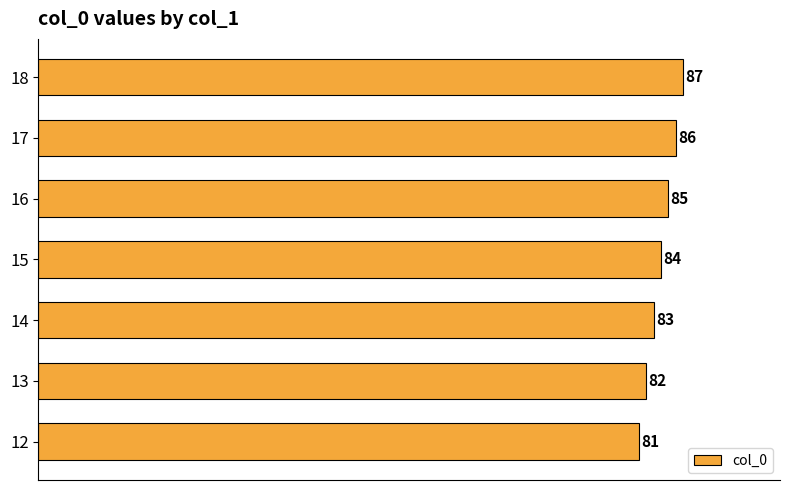

How many values are between 82 and 86?

5